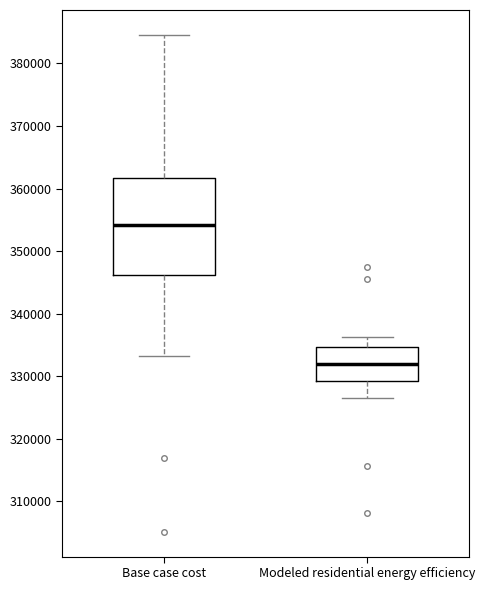

Where is the lower edge of the box for Base case cost on the y-axis? The values are not printed on the chart, so give them approximately, as read against the axis.

346000